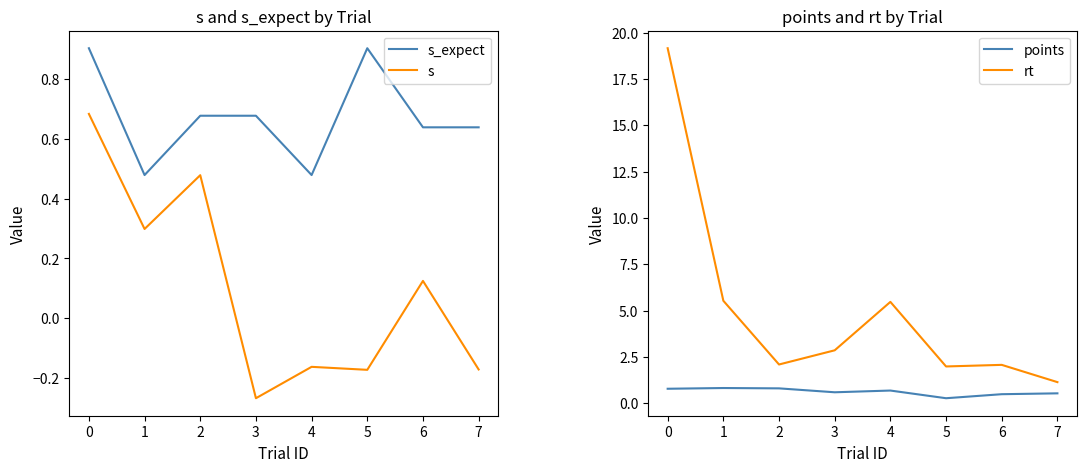

Rank the series by their maximum value, from lowest to highest.

s, points, s_expect, rt